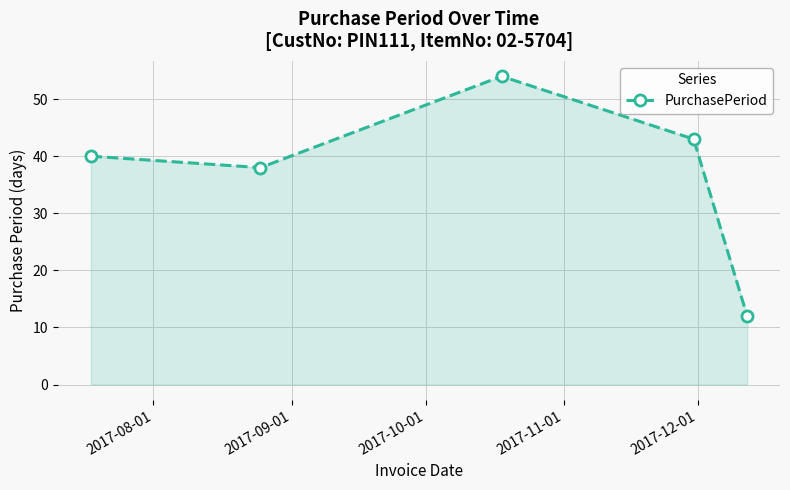

How many data points are less than 40?

2